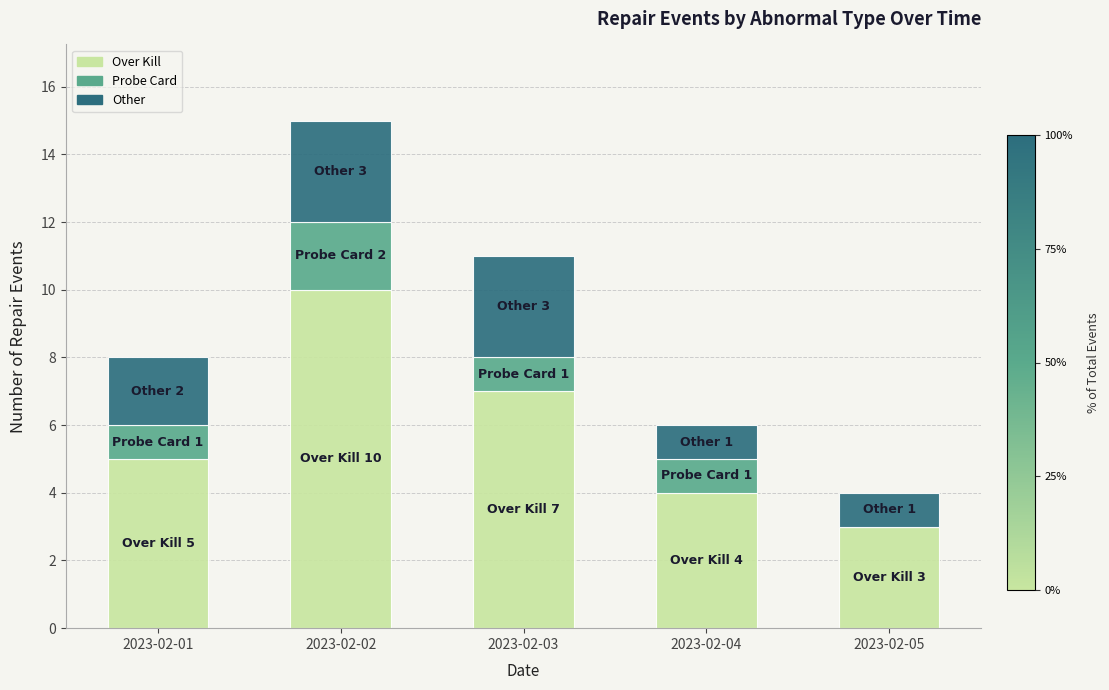

What value does the Over Kill series have at 2023-02-03?

7